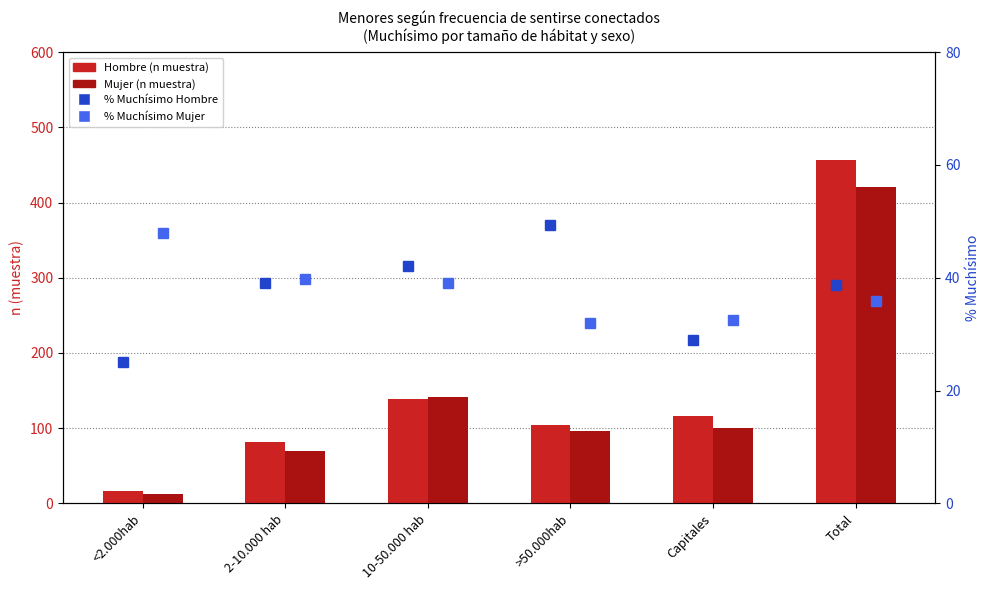

Is the value of % Muchísimo Mujer at <2.000hab greater than the value of Mujer (n muestra) at >50.000hab?

No